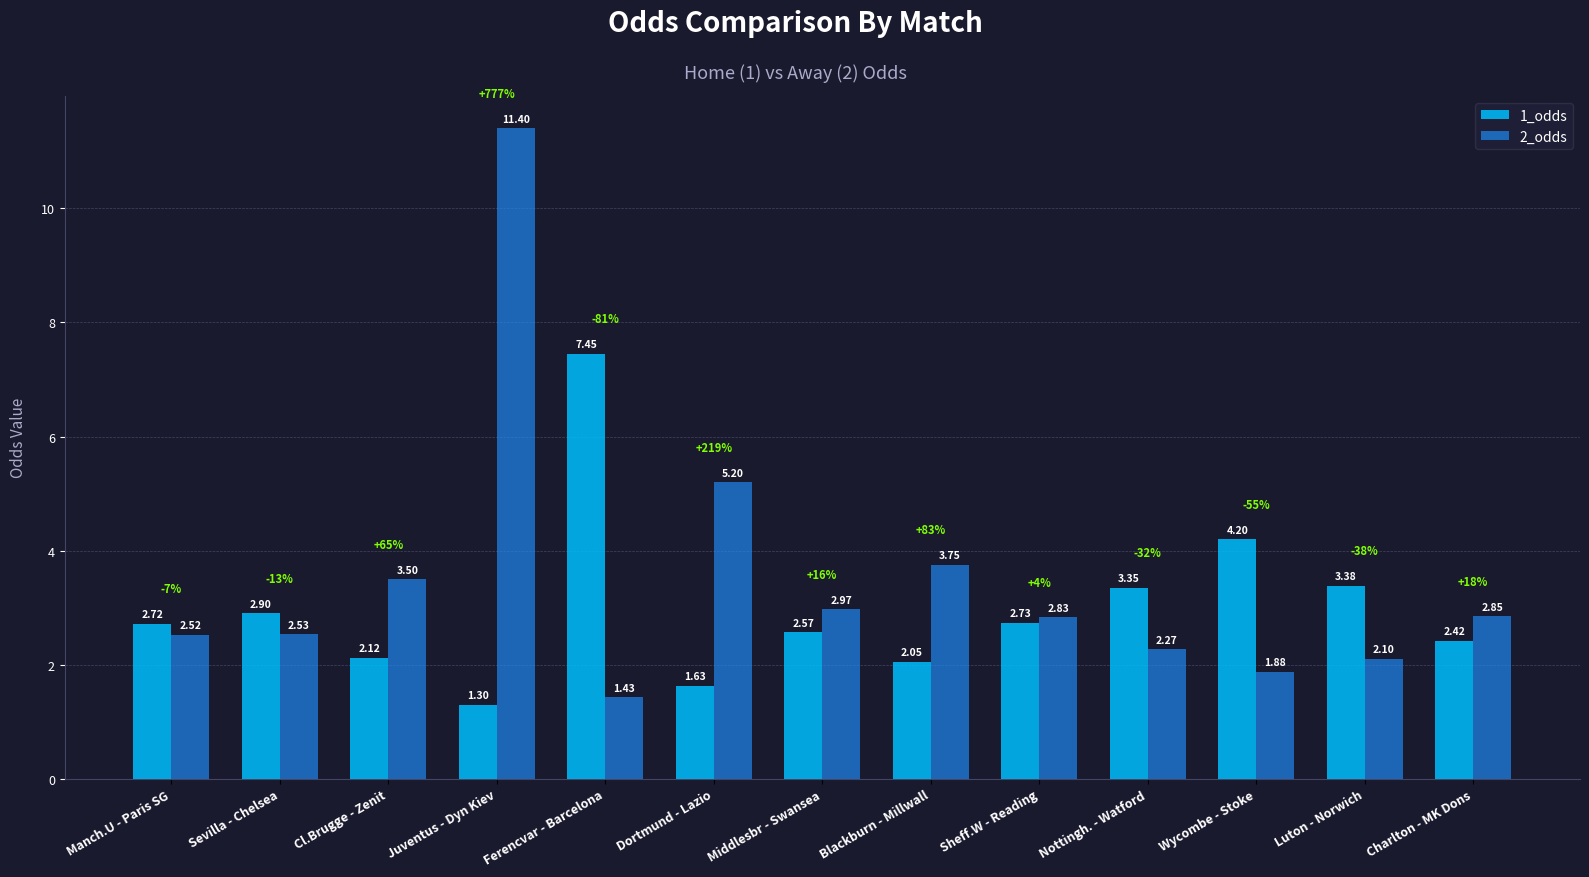

What is the label of the 5th bar from the left?

Ferencvar - Barcelona